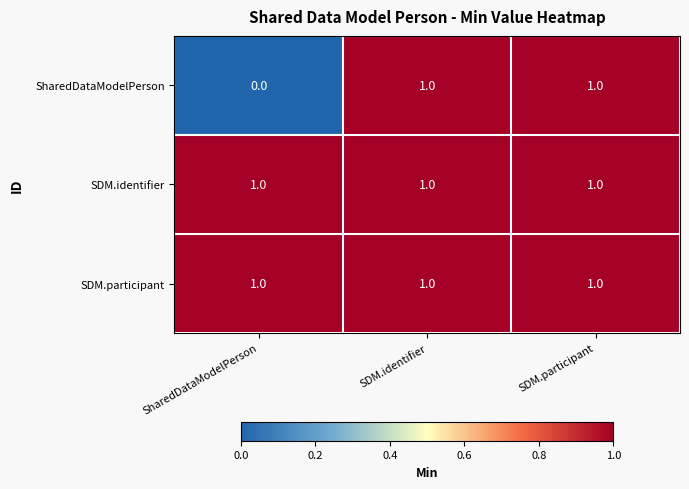

Reading right to left, transcribe all the data shown in this chart.

SharedDataModelPerson: SDM.participant=1	SDM.identifier=1	SharedDataModelPerson=0
SDM.identifier: SDM.participant=1	SDM.identifier=1	SharedDataModelPerson=1
SDM.participant: SDM.participant=1	SDM.identifier=1	SharedDataModelPerson=1